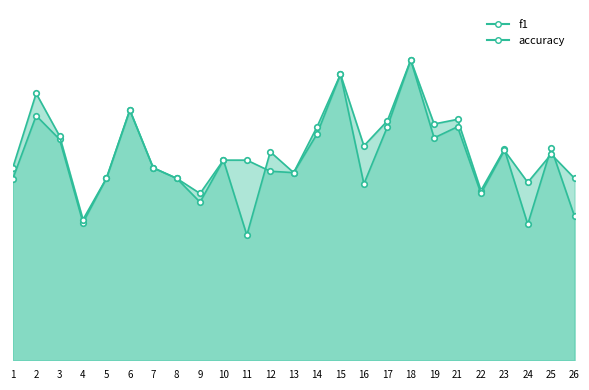

The value of accuracy at 23 is 0.3. True or false?

False